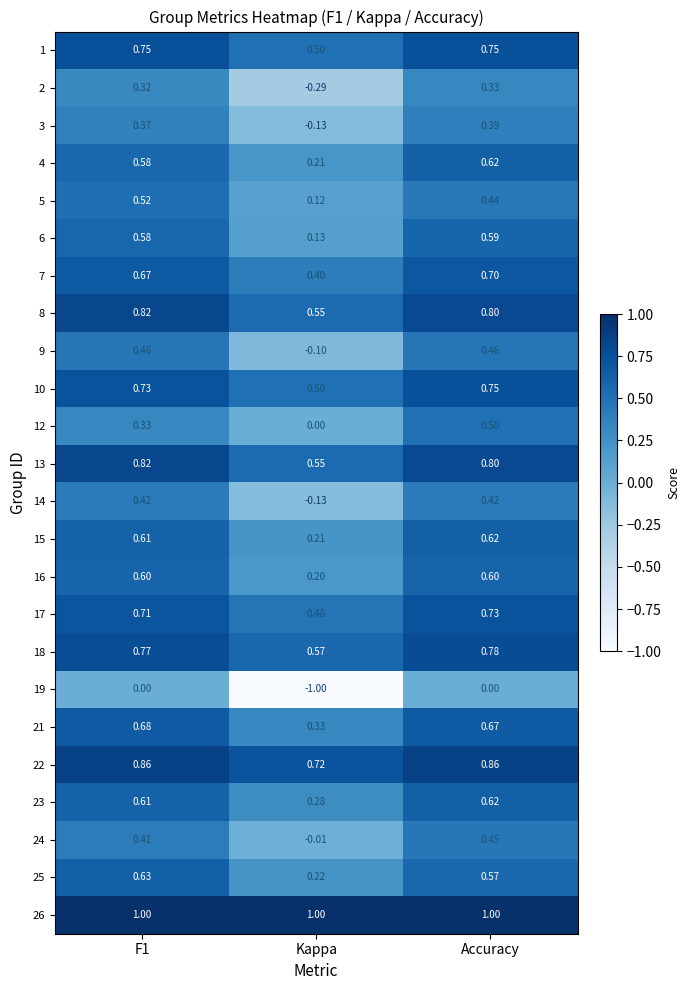

How many categories are shown in the chart?

3